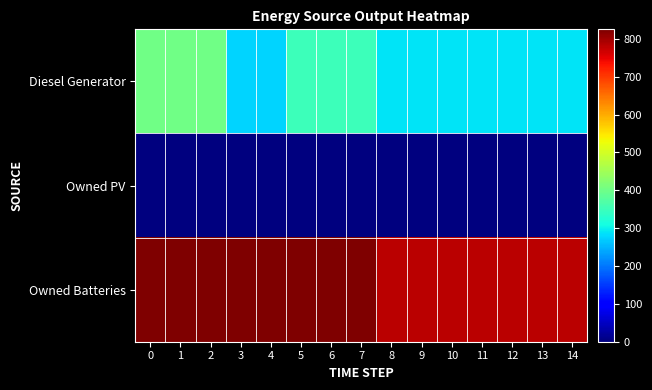

At how many categories does at least one series exceed 383?

15